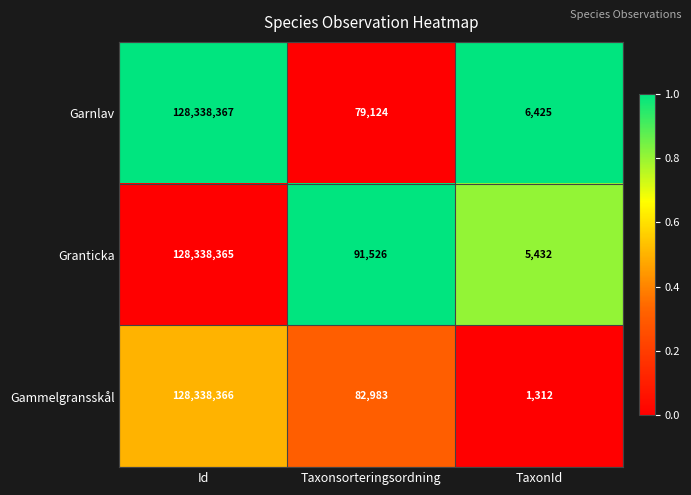

Is it true that Garnlav equals 79124 at Taxonsorteringsordning?

True